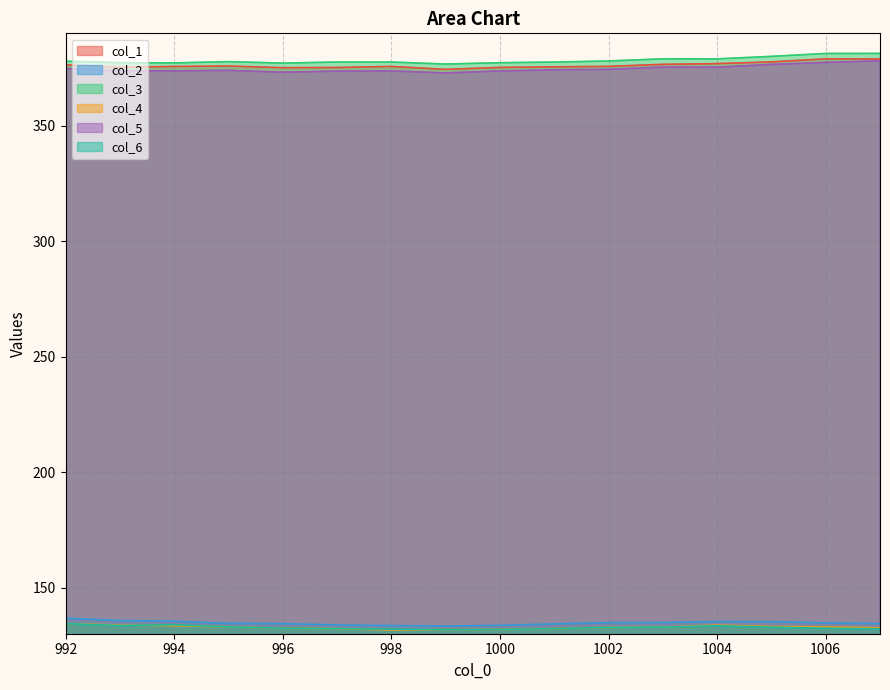

True or false: col_1 and col_5 cross at least once.

False